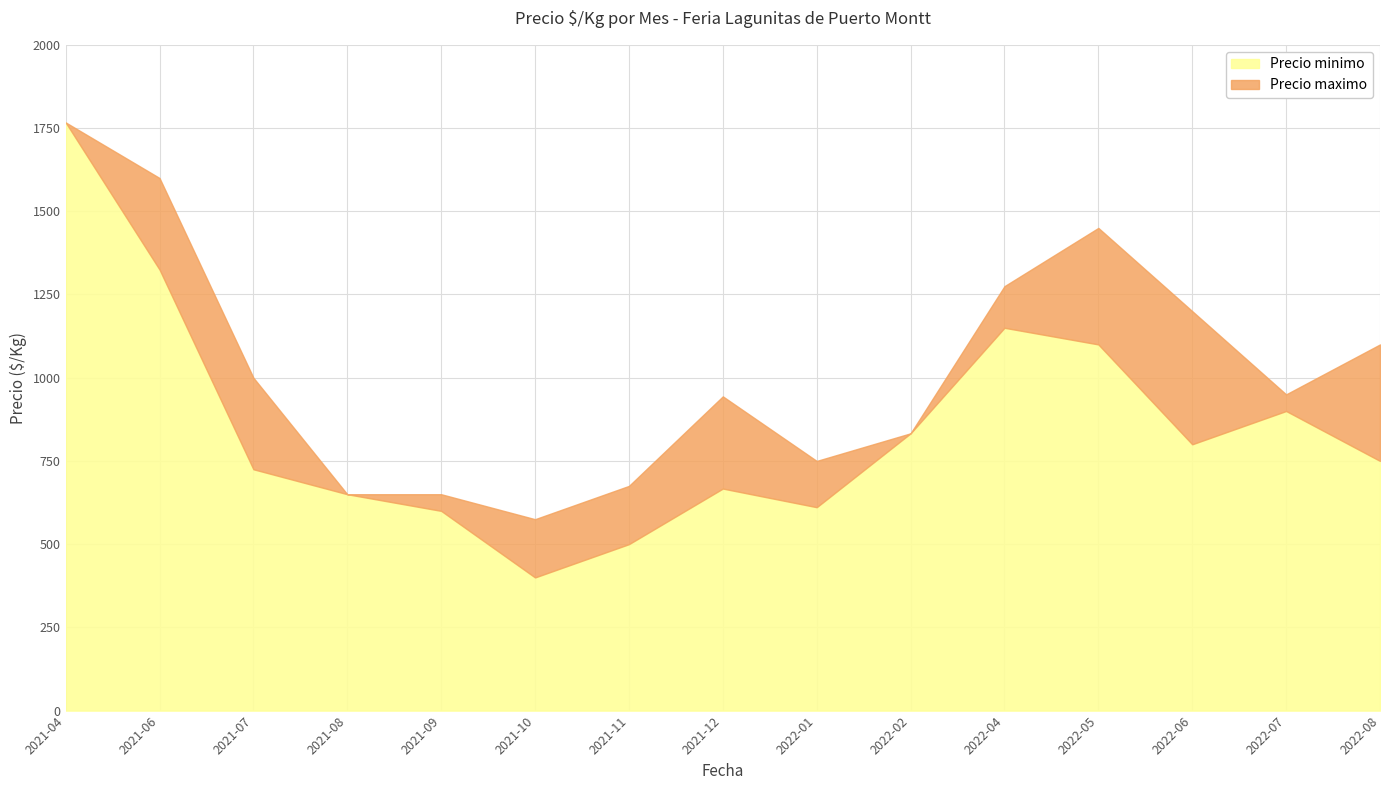

What is the difference between the maximum and minimum values in the Precio minimo series?

1367